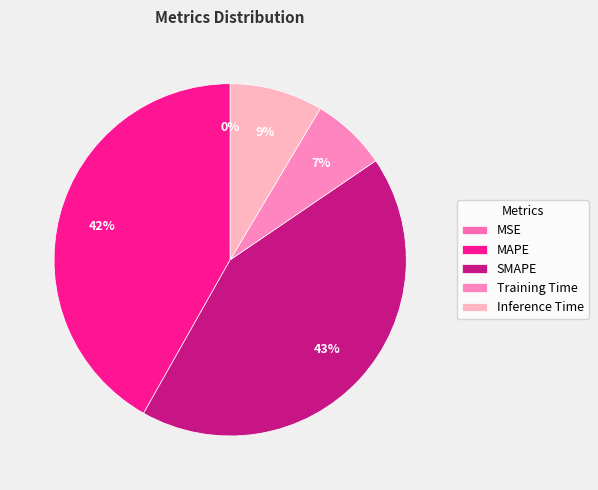

Is it true that MAPE is 42% of the pie?

True